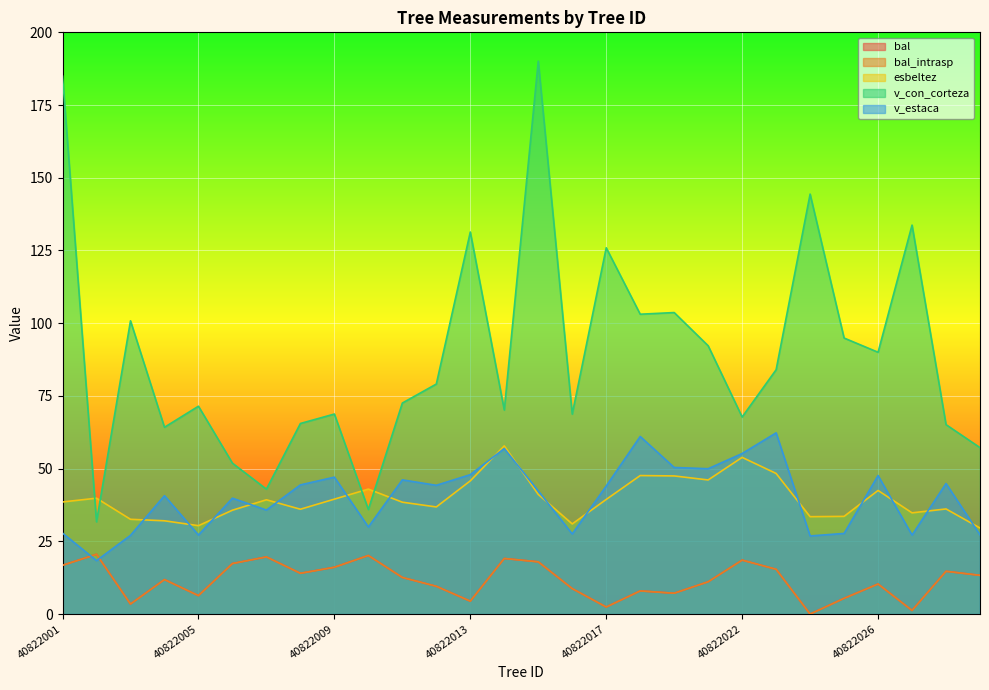

At which category does bal reach its first local peak?

40822002